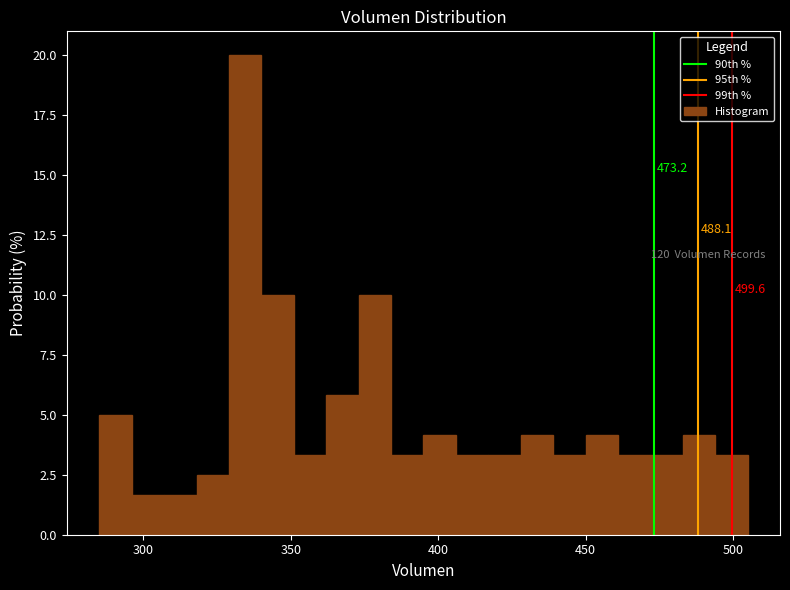

Around what value on the x-axis is the tallest bar? Give the approximate position of its centre, as read against the axis.

335